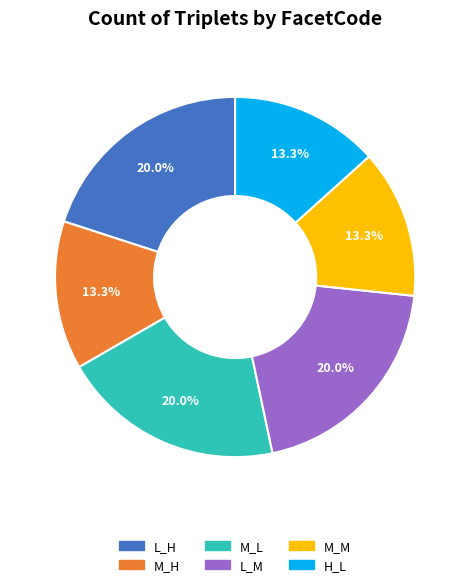

Does any single category account for the majority?

No